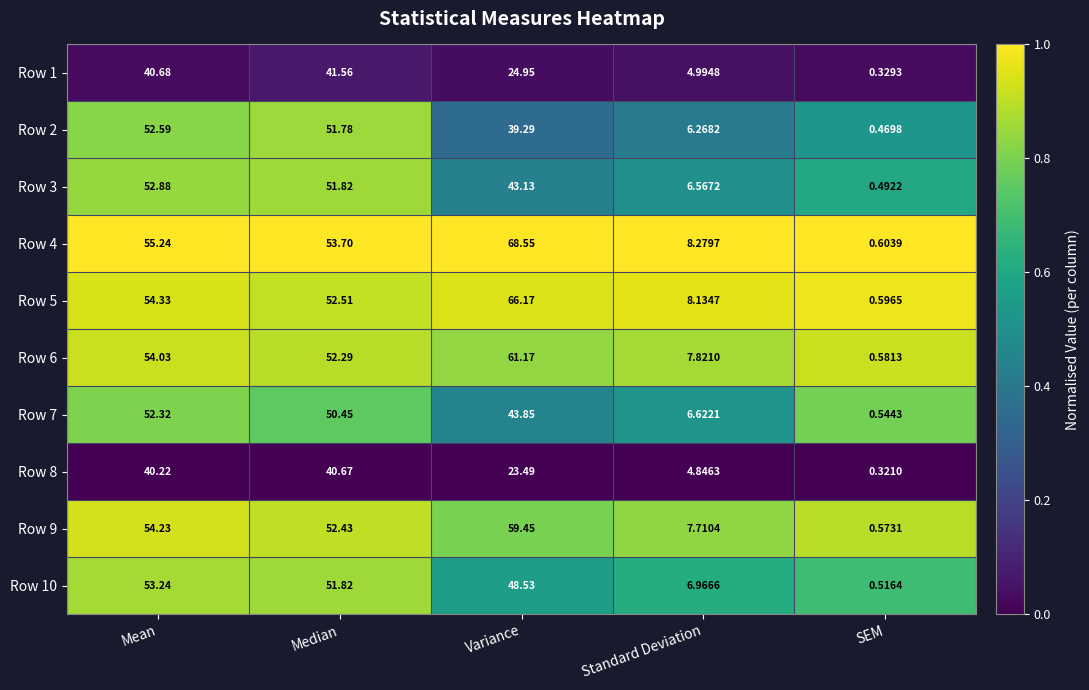

Rank the categories by Row 3 value from lowest to highest.

SEM, Standard Deviation, Variance, Median, Mean